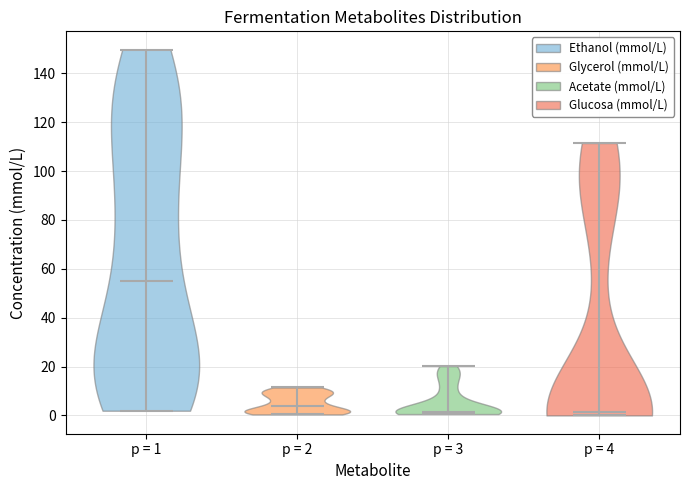

Reading left to right, read every violin against the y-axis: where its median line is, and the lowest and highest points it reaches. The values are not printed on the chart, so give them approximately, as read against the axis.

p = 1: median line 56, lowest point 2, highest point 150
p = 2: median line 4, lowest point 0, highest point 12
p = 3: median line 2, lowest point 0, highest point 20
p = 4: median line 2, lowest point 0, highest point 112